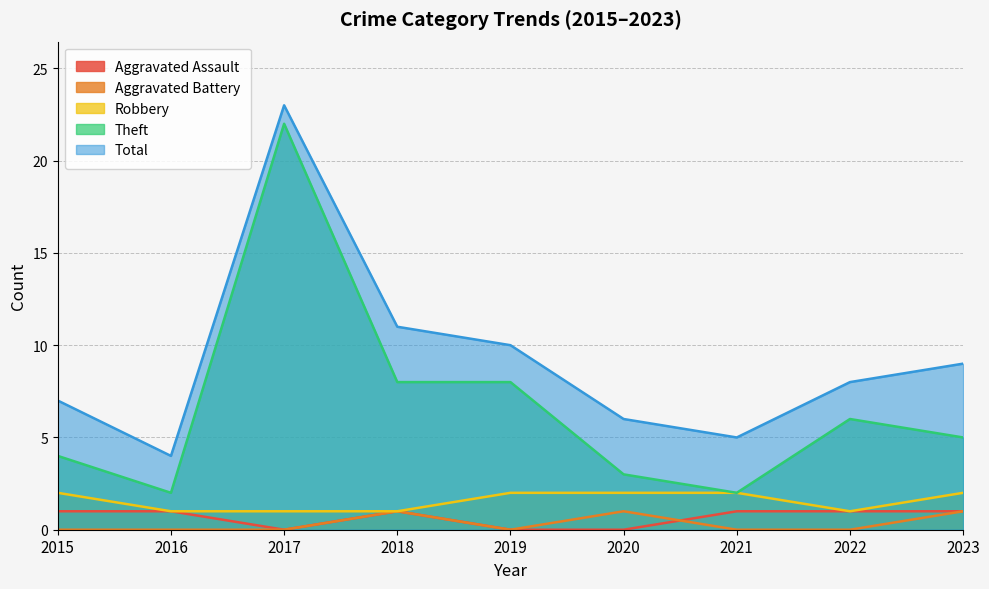

What are all the series names shown in the legend?

Aggravated Assault, Aggravated Battery, Robbery, Theft, Total